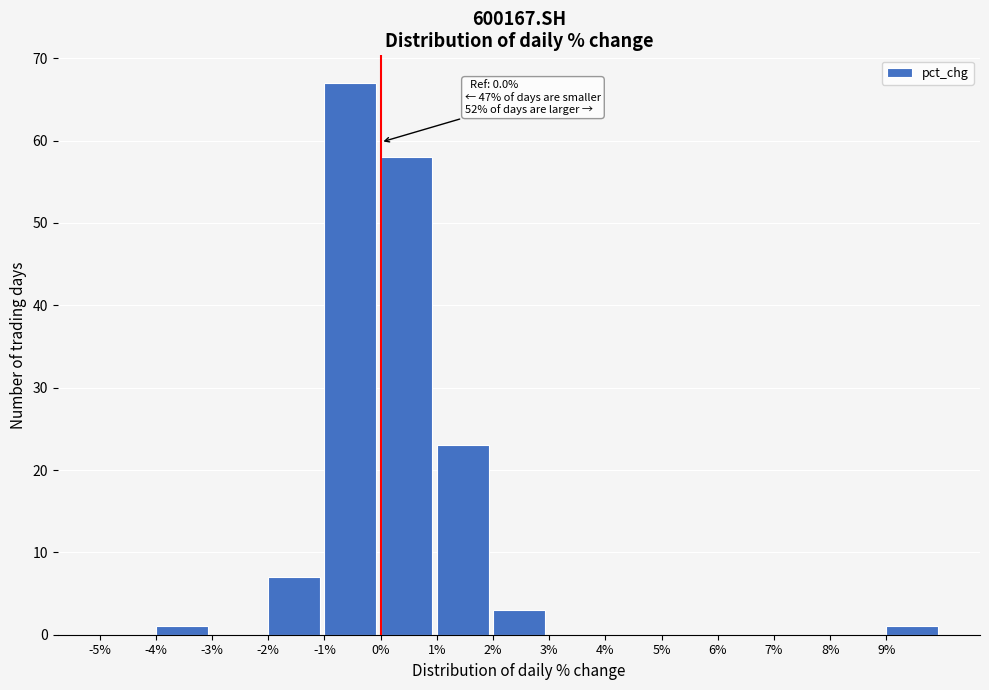

Which range on the x-axis has the tallest bar?

-1 to 0